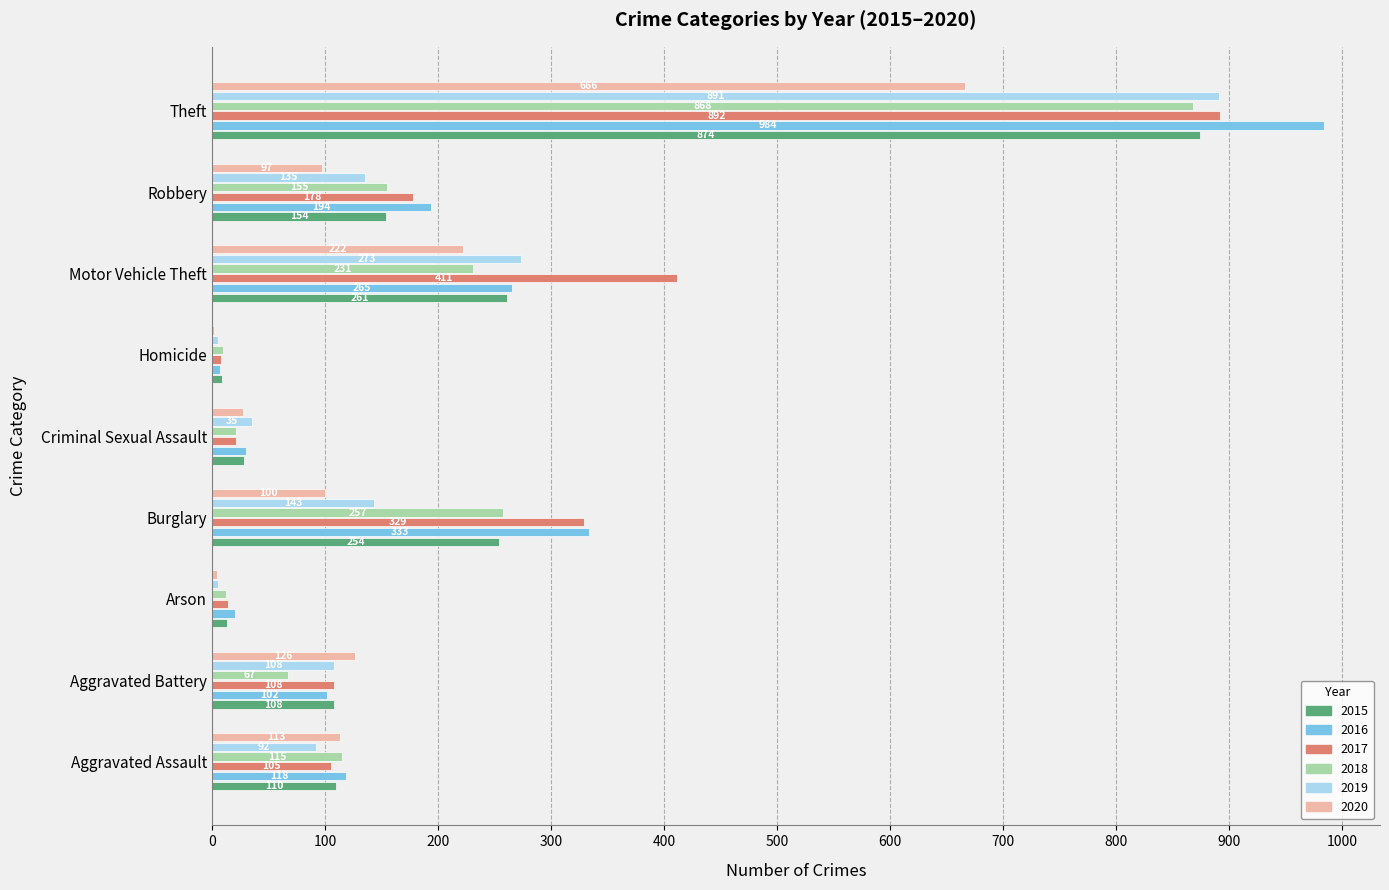

Which category has the highest value across all series?

Theft